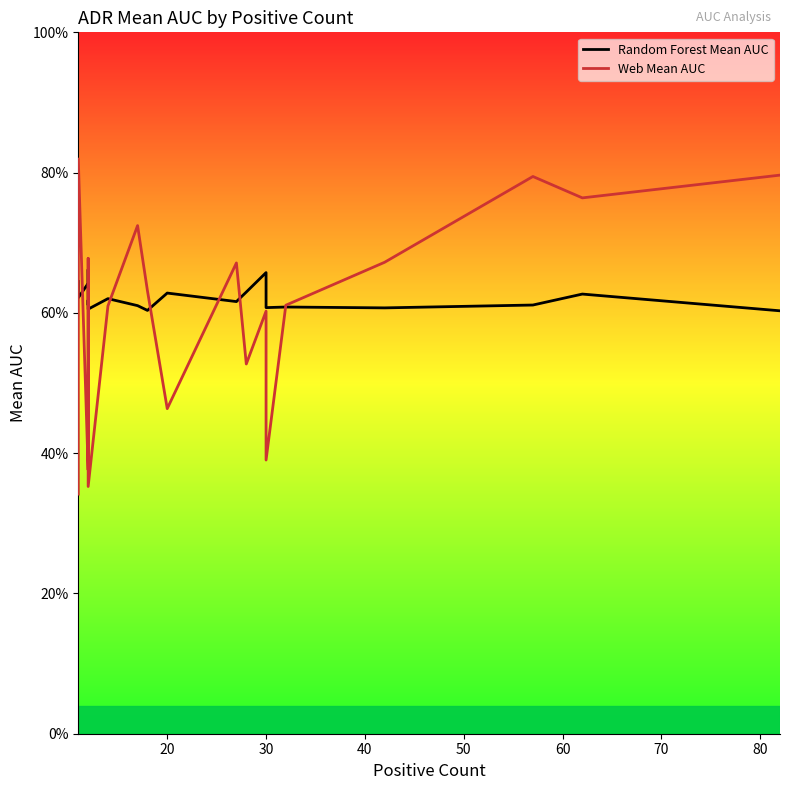

List the series in order of their peak value, lowest first.

Random Forest Mean AUC, Web Mean AUC